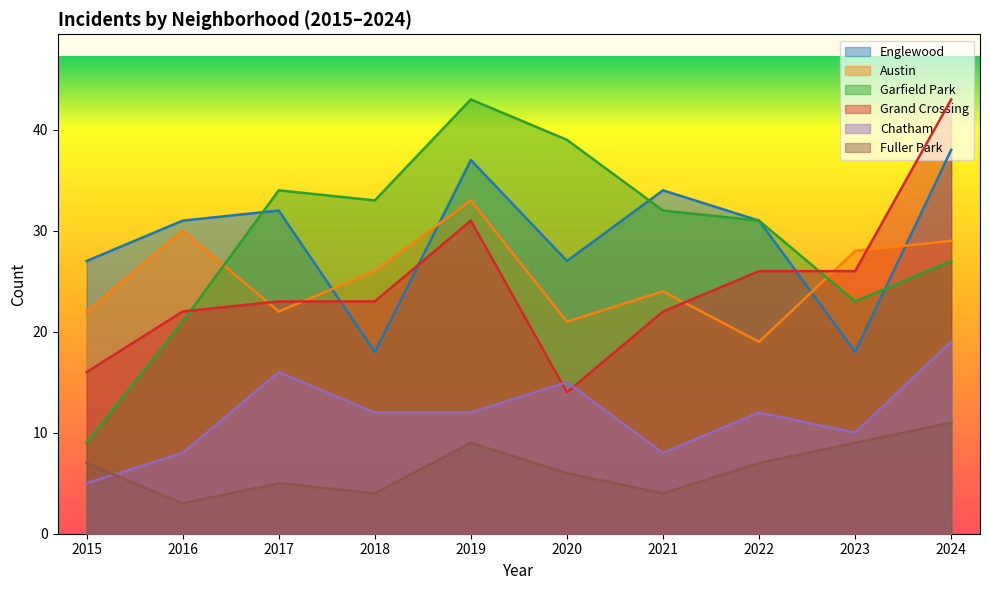

Reading right to left, what are all the values shown in this chart?

Englewood: 38	18	31	34	27	37	18	32	31	27
Austin: 29	28	19	24	21	33	26	22	30	22
Garfield Park: 27	23	31	32	39	43	33	34	21	9
Grand Crossing: 43	26	26	22	14	31	23	23	22	16
Chatham: 19	10	12	8	15	12	12	16	8	5
Fuller Park: 11	9	7	4	6	9	4	5	3	7